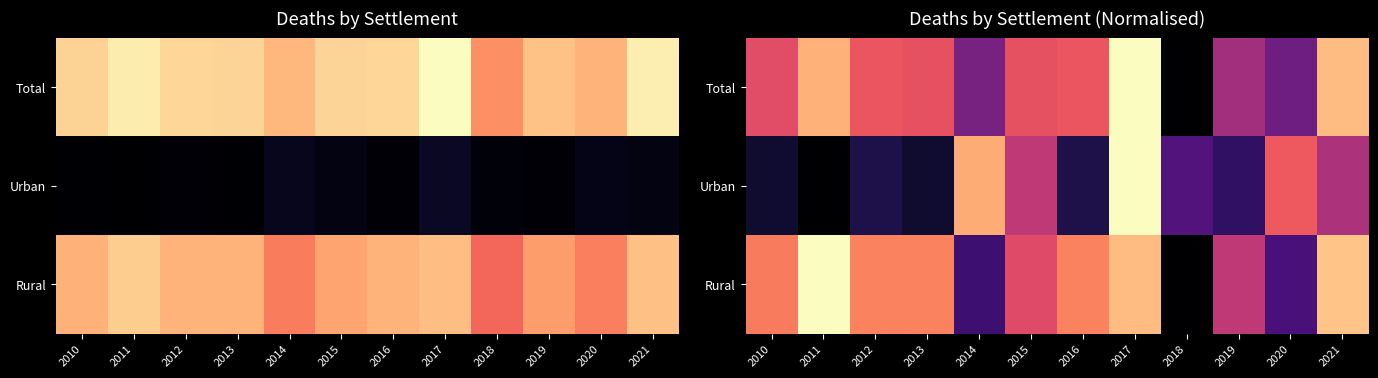

What value does the Total series have at 2019?

0.5